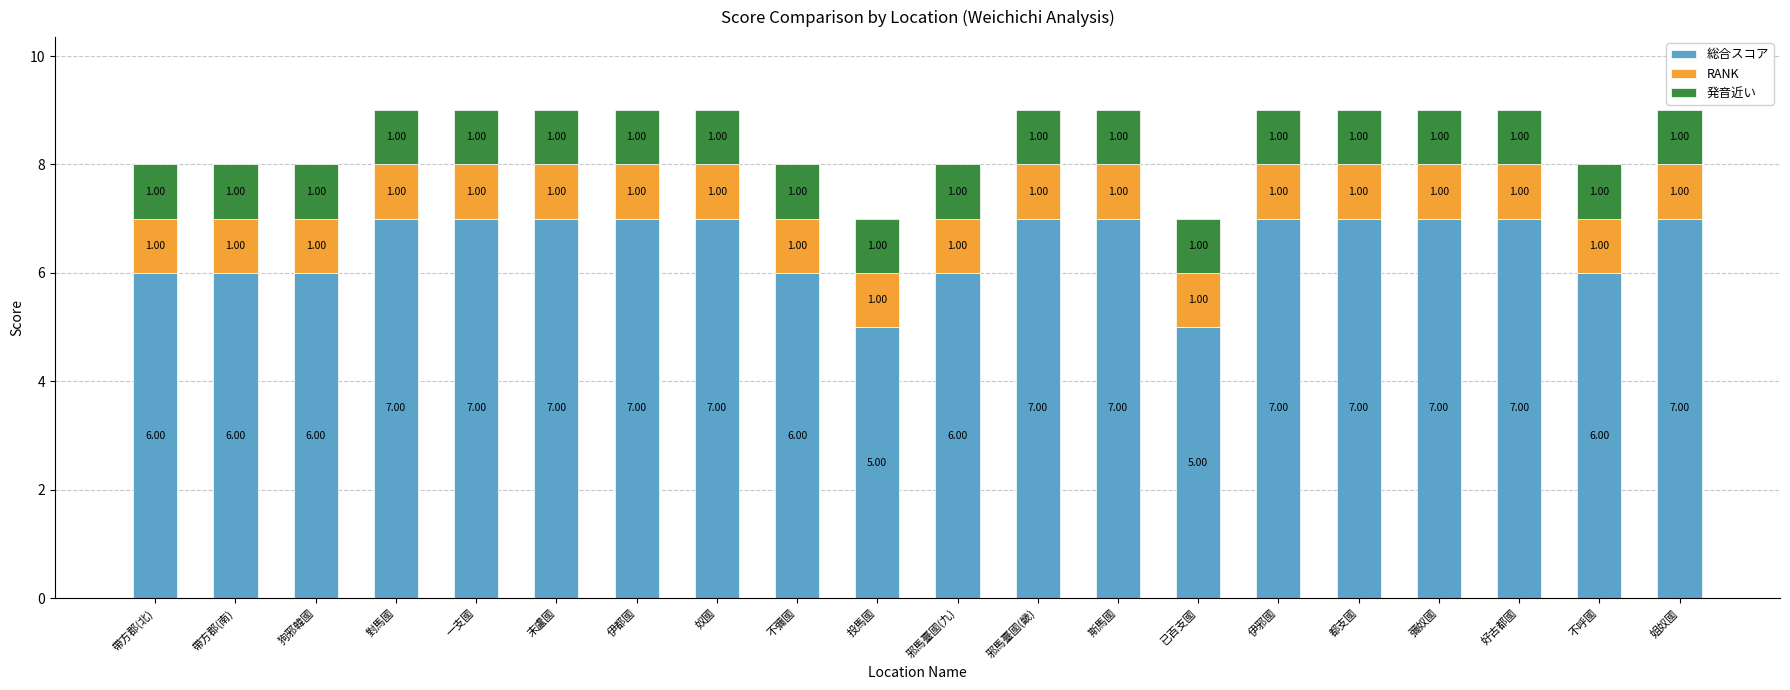

How many 総合スコア values are between 6 and 7?

18